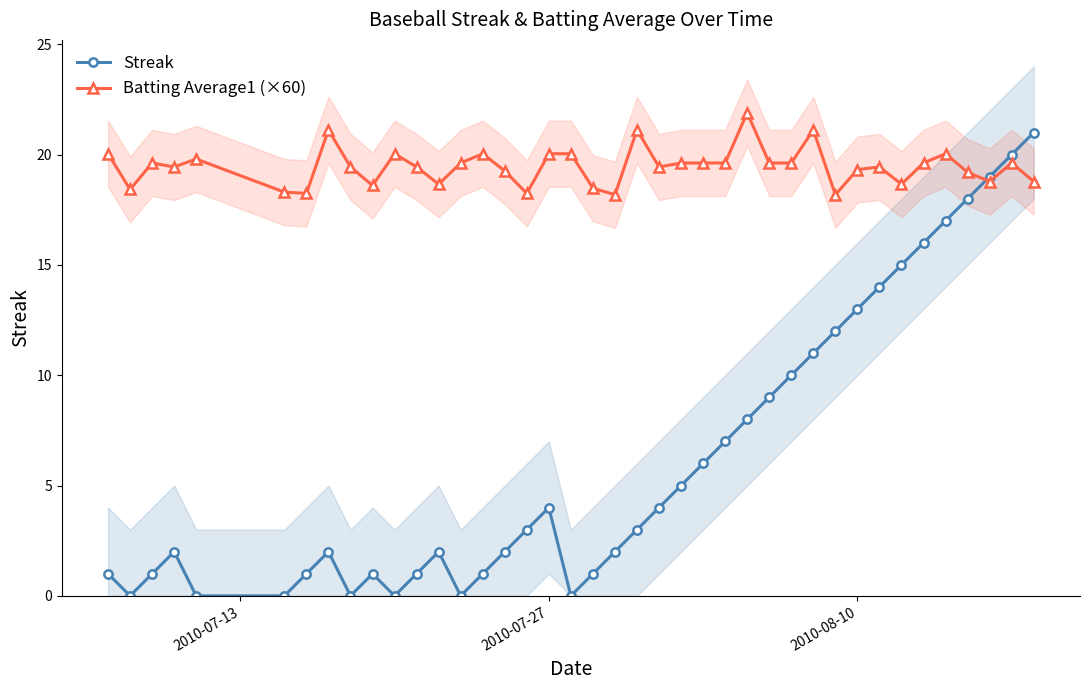

How many interior local peaks does the Streak series have?

5